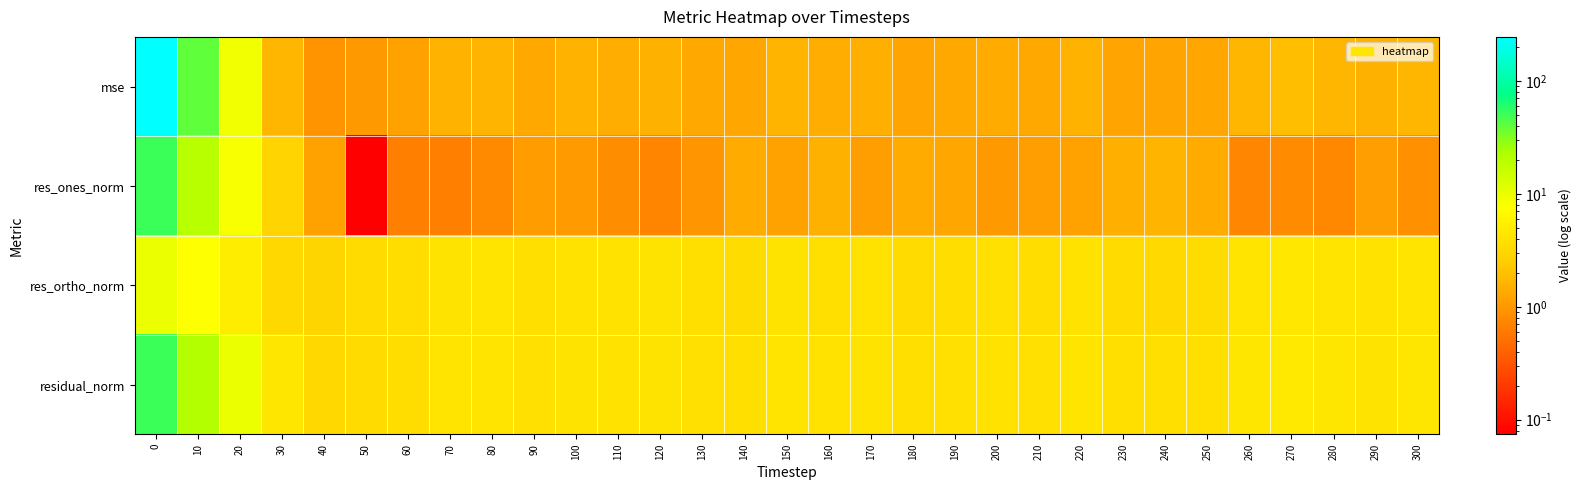

Which series has the largest total across all categories?

mse